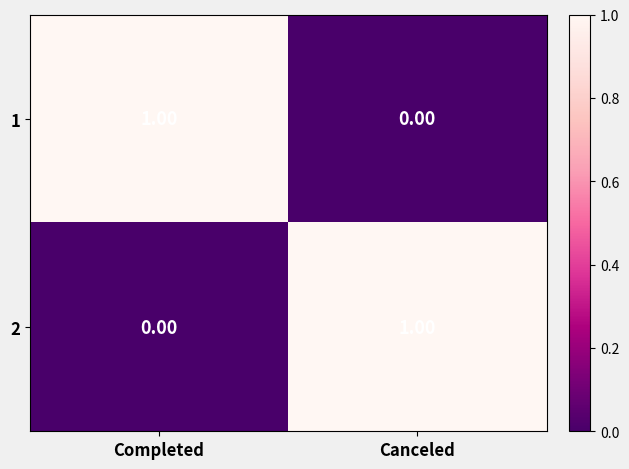

Rank the categories by 1 value from lowest to highest.

Canceled, Completed